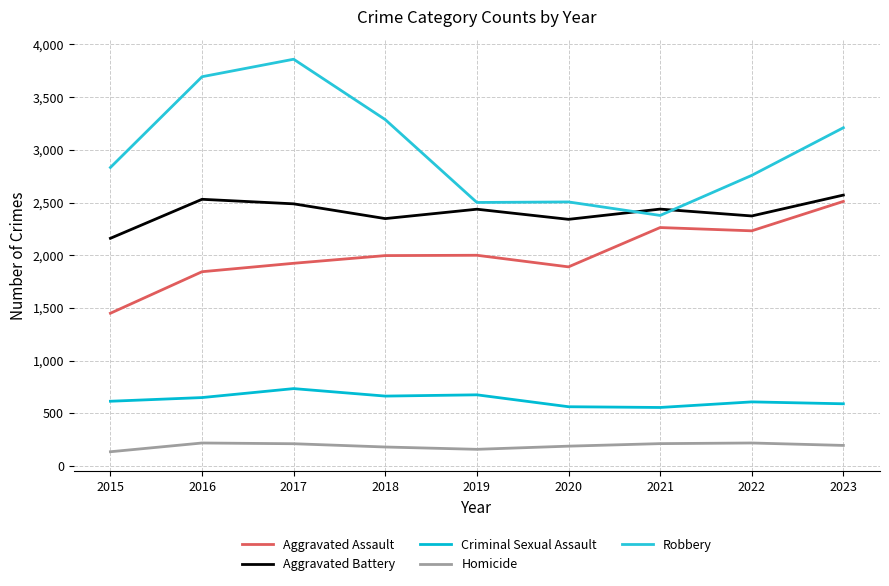

How many interior local valleys does the Homicide series have?

1